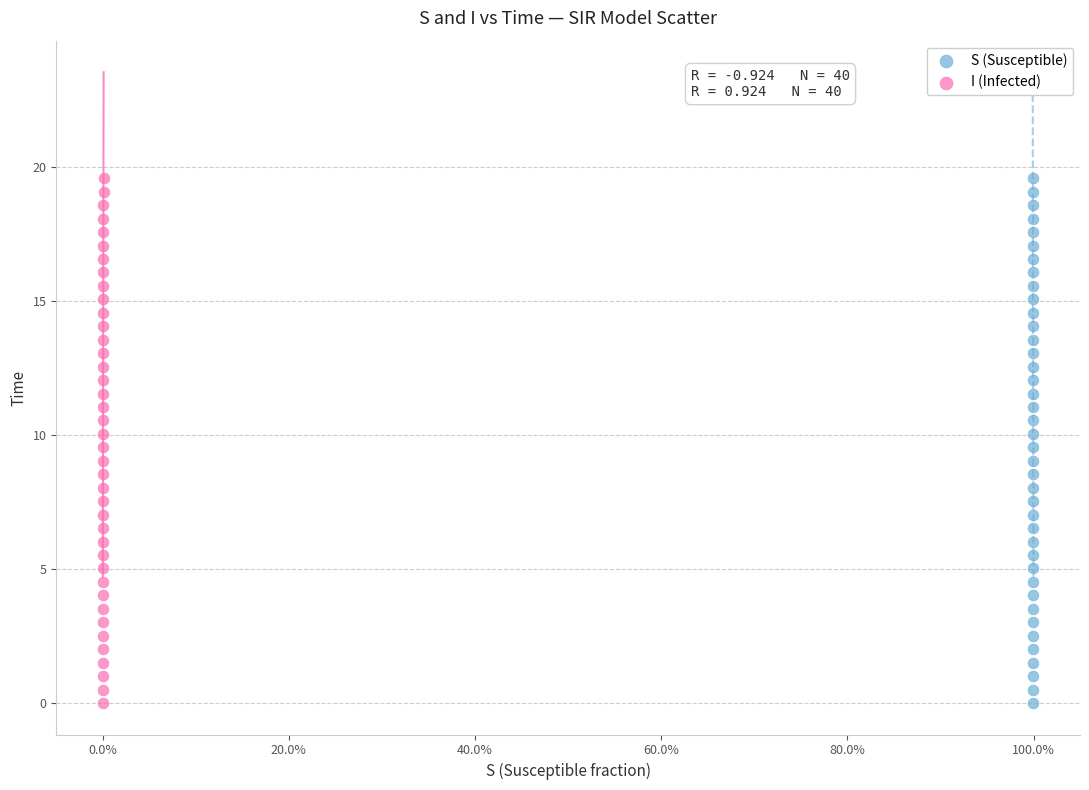

What are all the series names shown in the legend?

S (Susceptible), I (Infected)